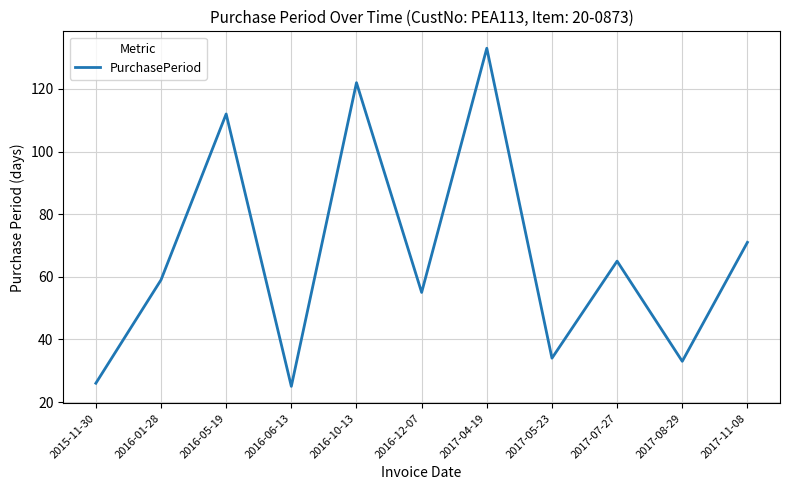

What is the maximum value shown in the chart?

133